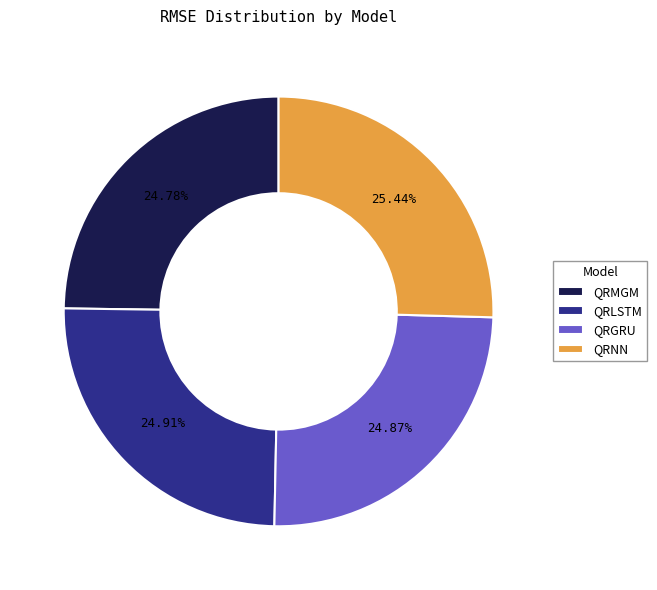

Which has a higher value, QRMGM or QRNN?

QRNN